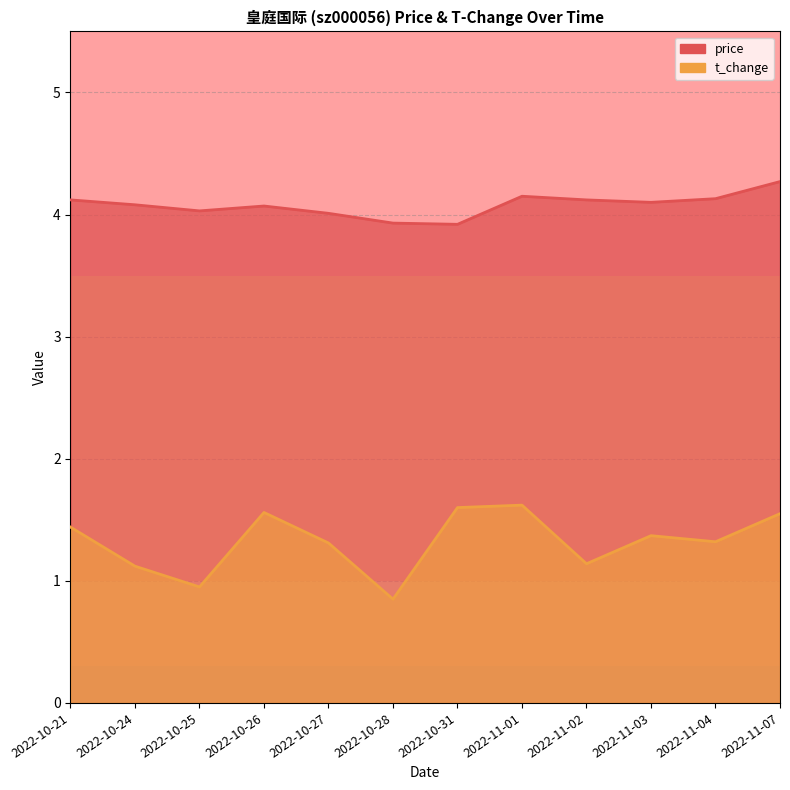

At which category is the sum across all series the highest?

2022-11-07